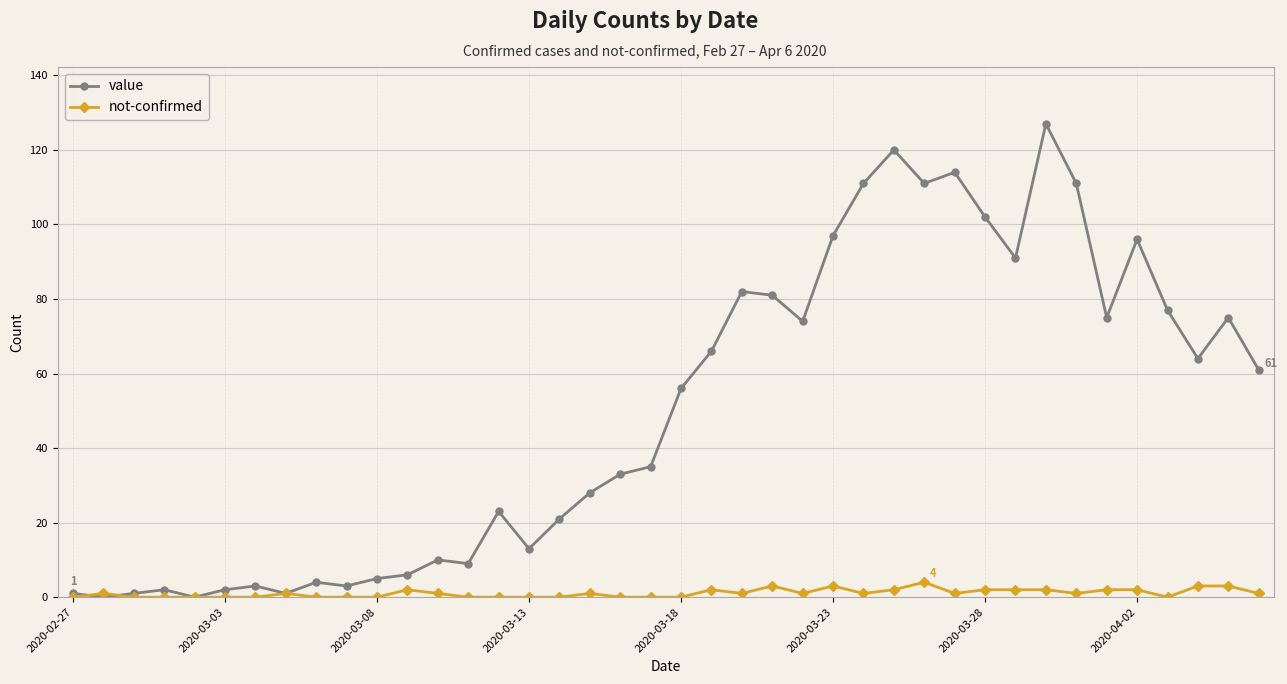

What is the maximum value shown in the chart?

127